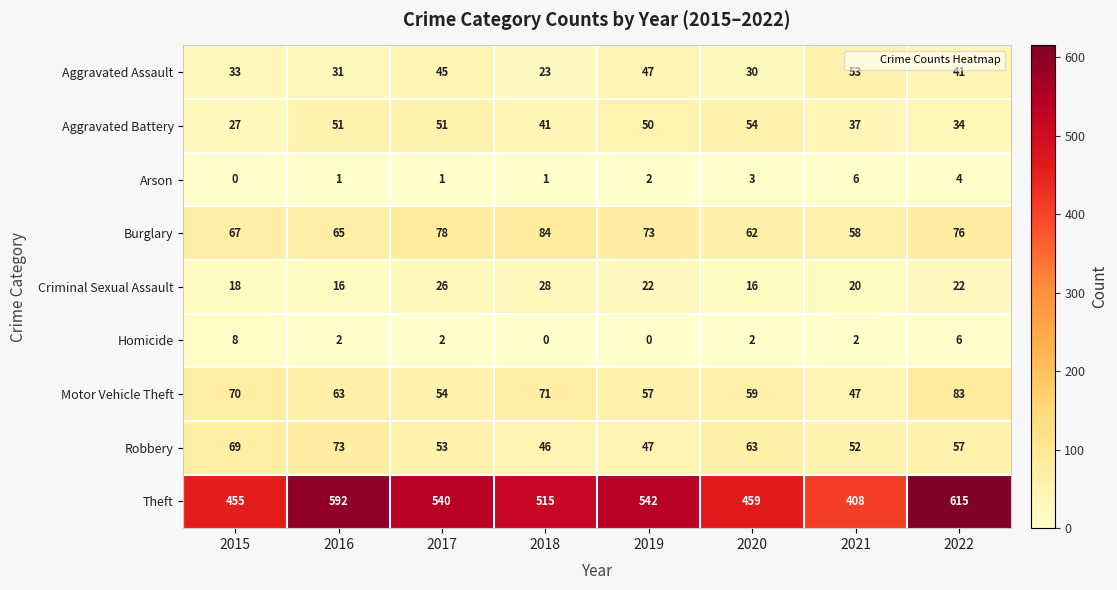

How many data points does each series have?

8